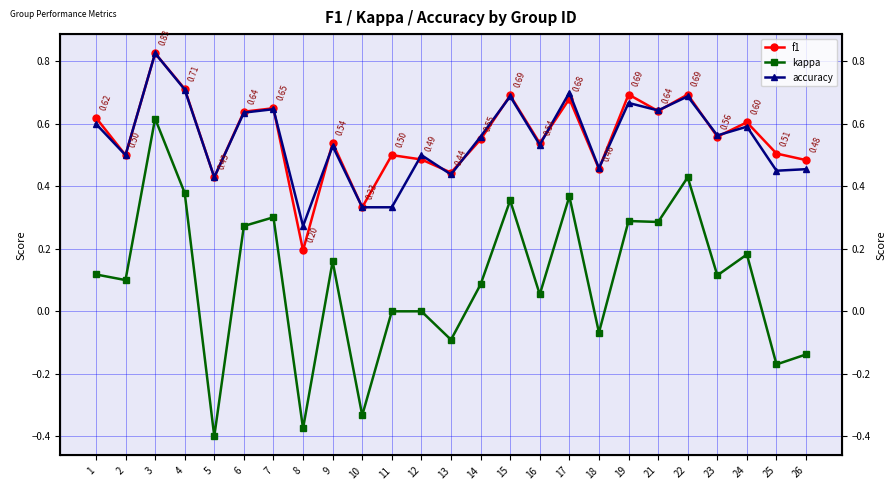

How many data points does each series have?

25